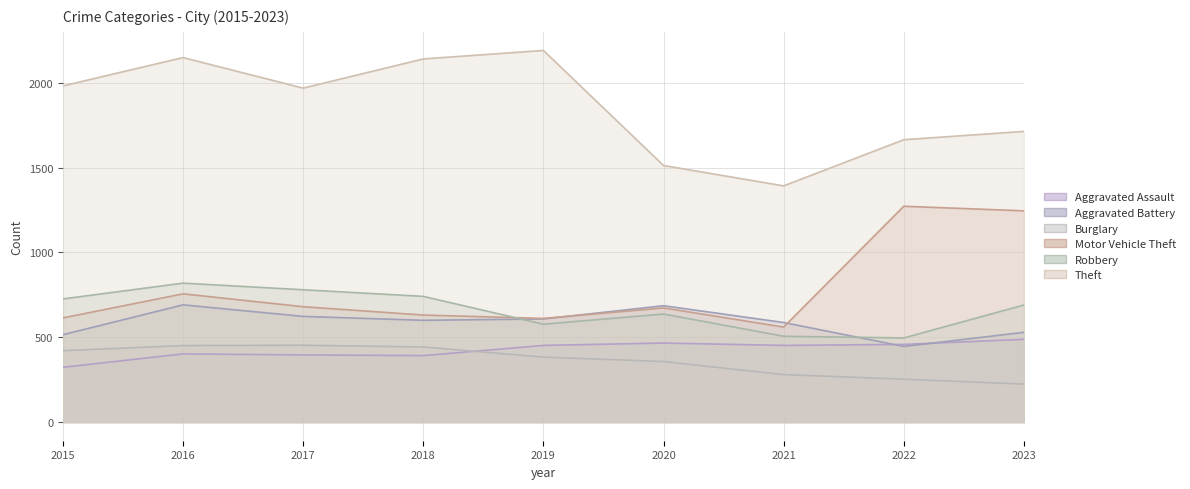

At which category is the sum across all series the highest?

2016